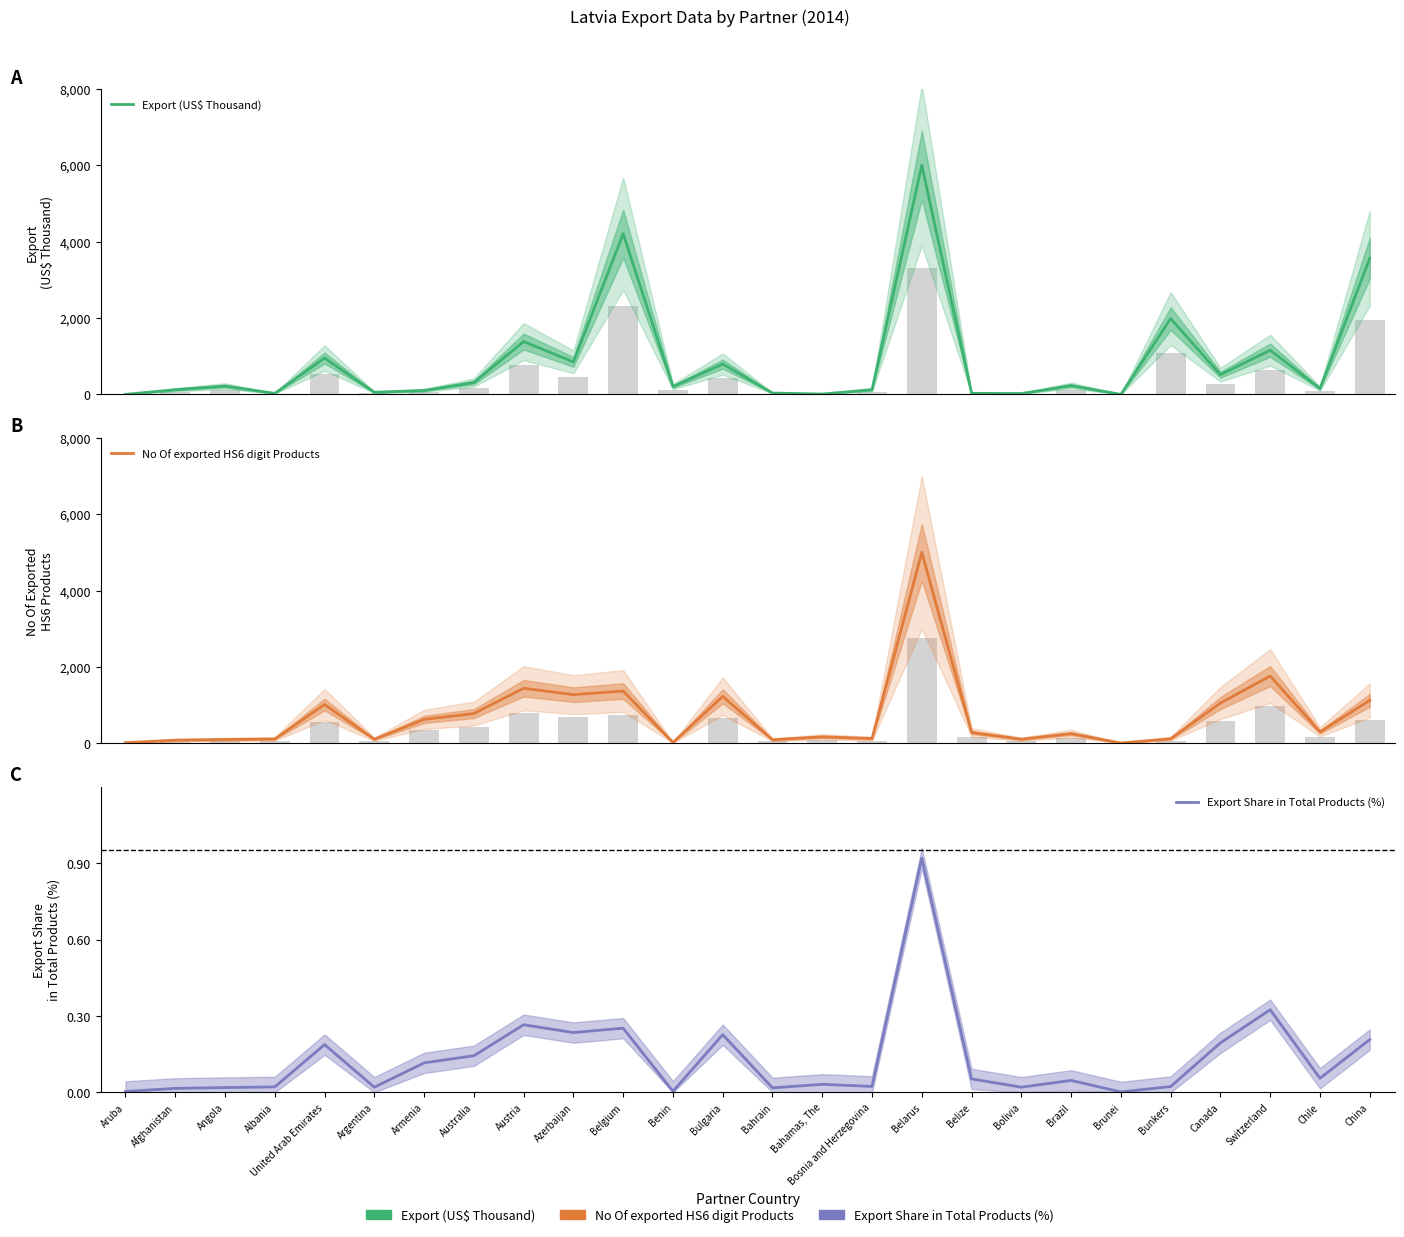

Rank the series at China from lowest to highest value.

Export Share in Total Products (%), No Of exported HS6 digit Products, Export (US$ Thousand)